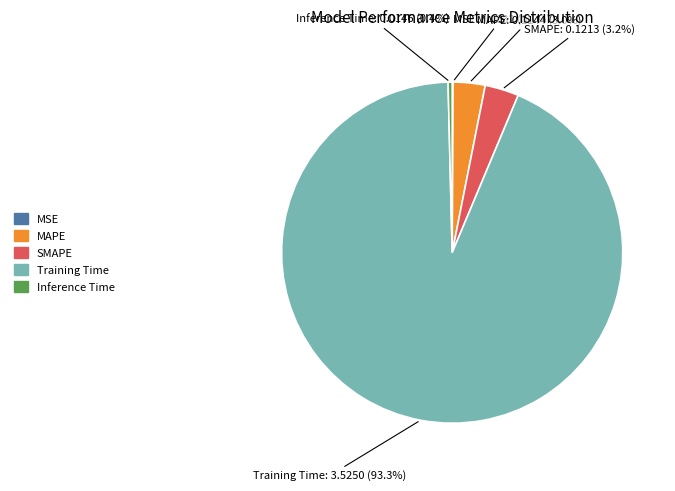

To the nearest percent, what percentage of the pie is MAPE?

3%